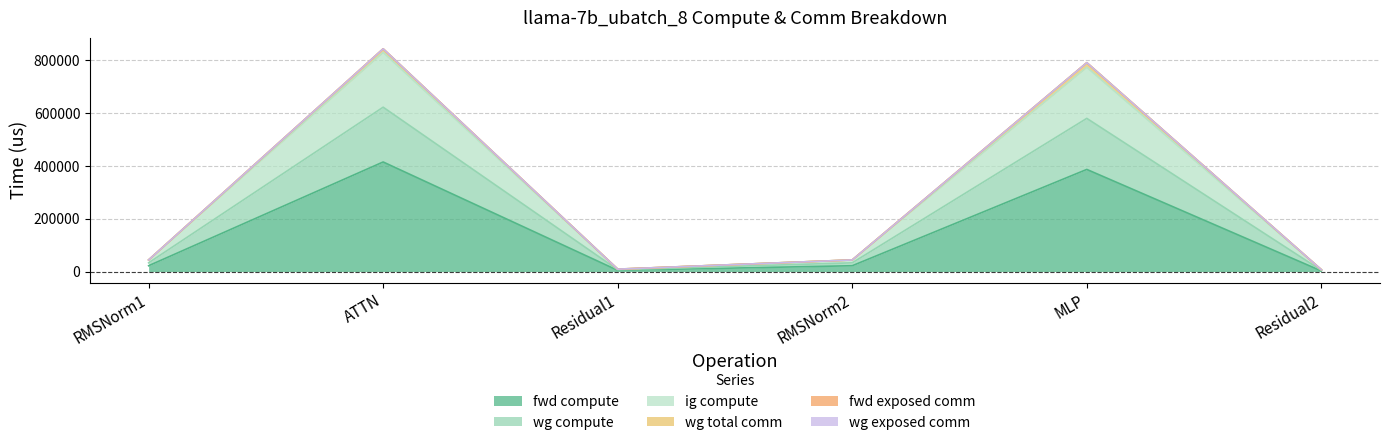

The value of fwd compute at Residual2 is 3216.8. True or false?

False